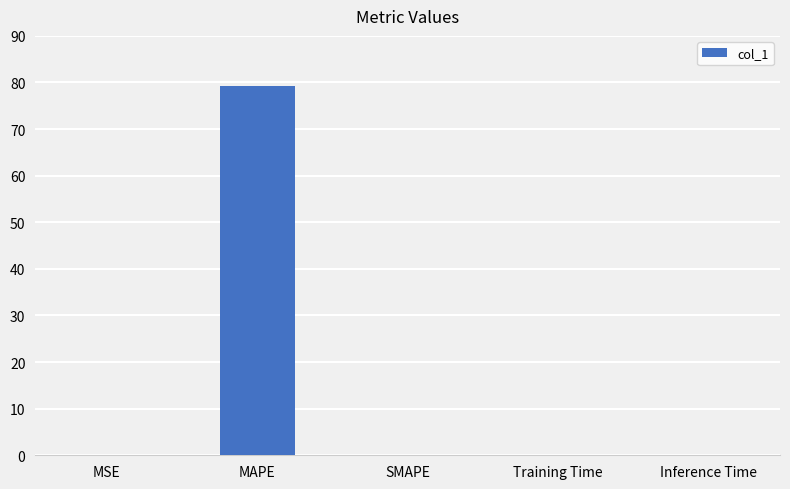

Which has a higher value, MAPE or Training Time?

MAPE